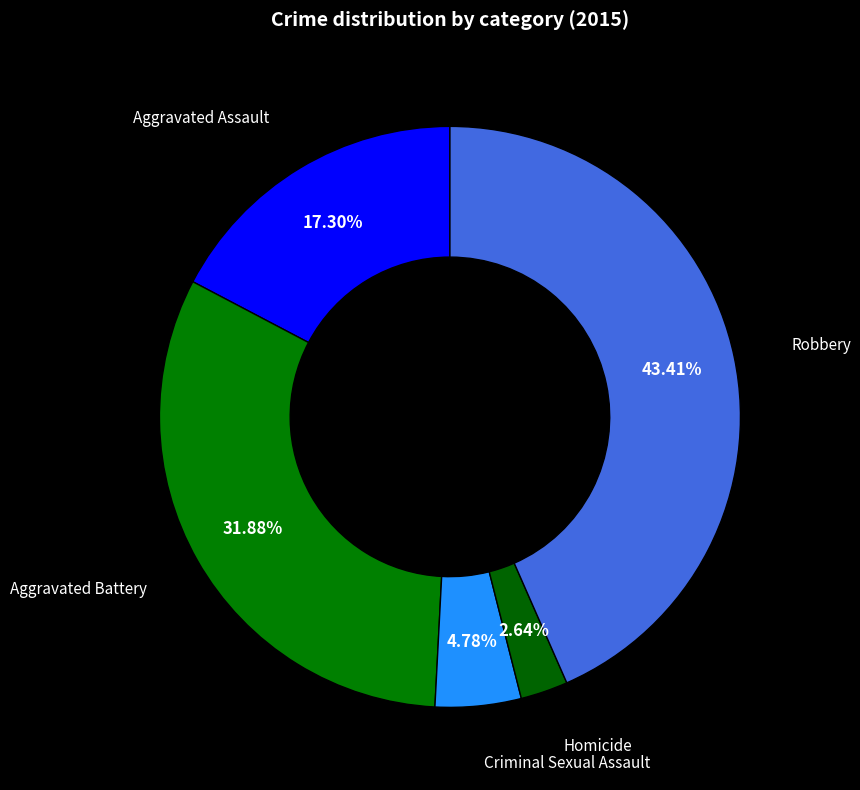

How many slices are in this pie chart?

5